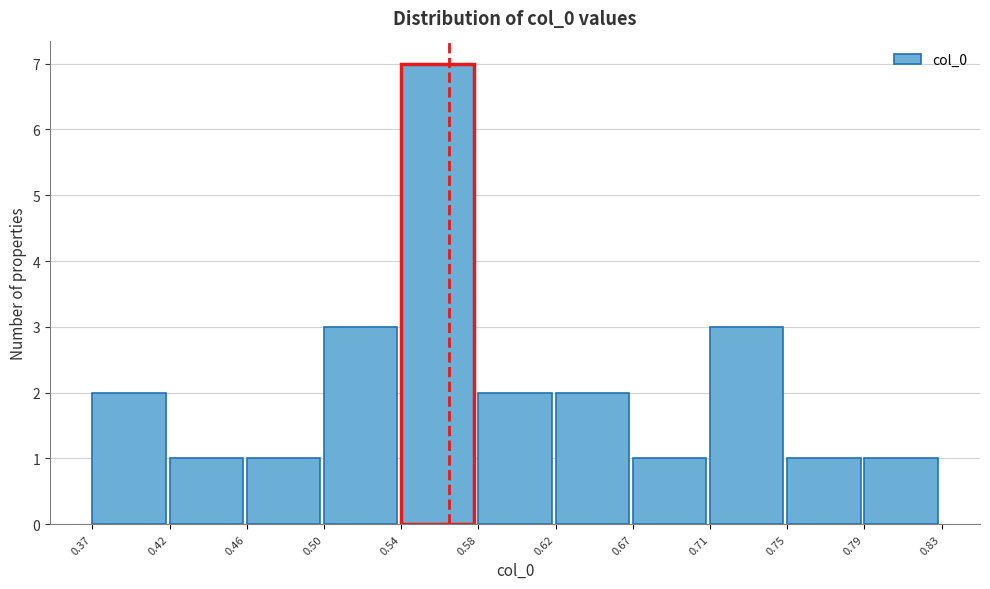

What is the height of the bar covering 0.79 to 0.83 on the x-axis? The values are not printed on the chart, so give them approximately, as read against the axis.

1